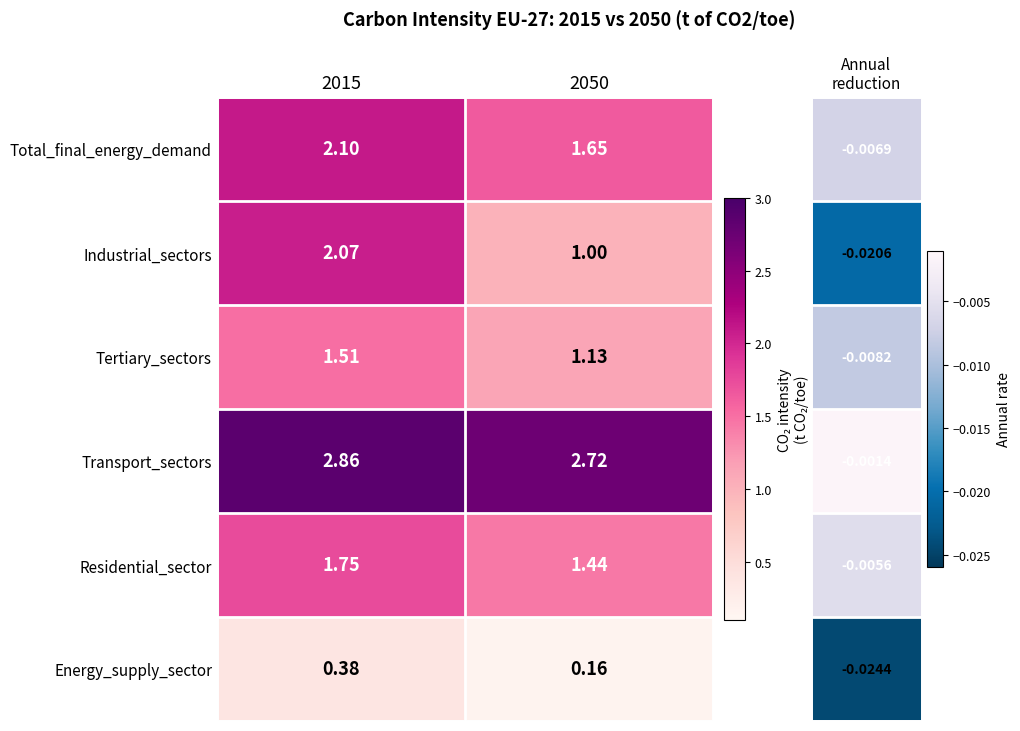

How many data points does each series have?

2